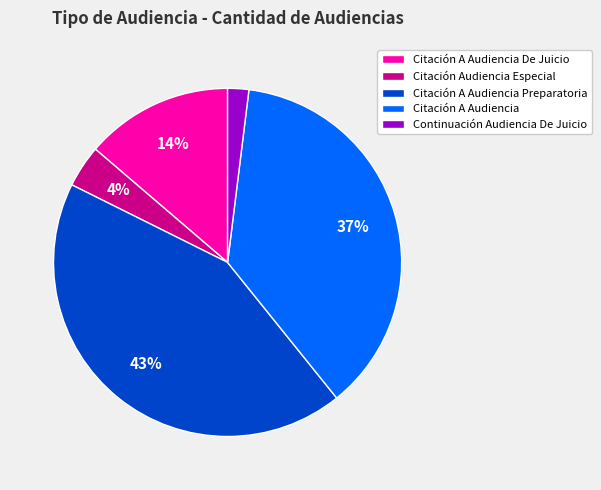

Combined, do Citación A Audiencia and Continuación Audiencia De Juicio account for over 50%?

No